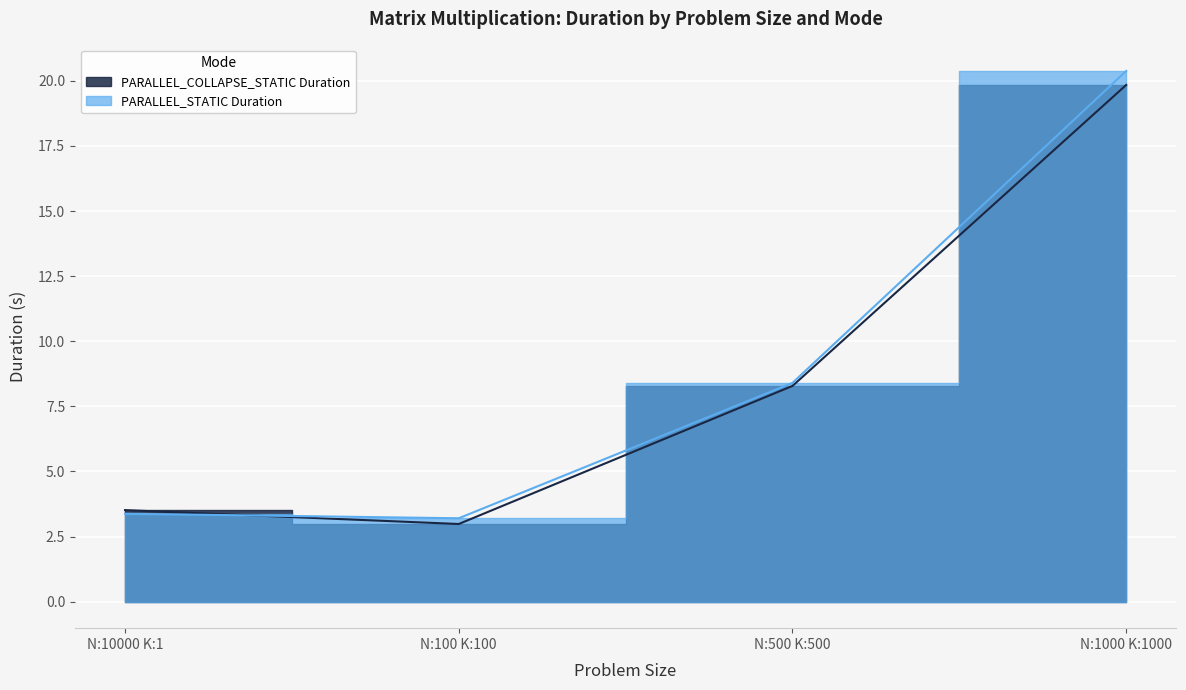

True or false: PARALLEL_STATIC Duration and PARALLEL_COLLAPSE_STATIC Duration cross at least once.

True